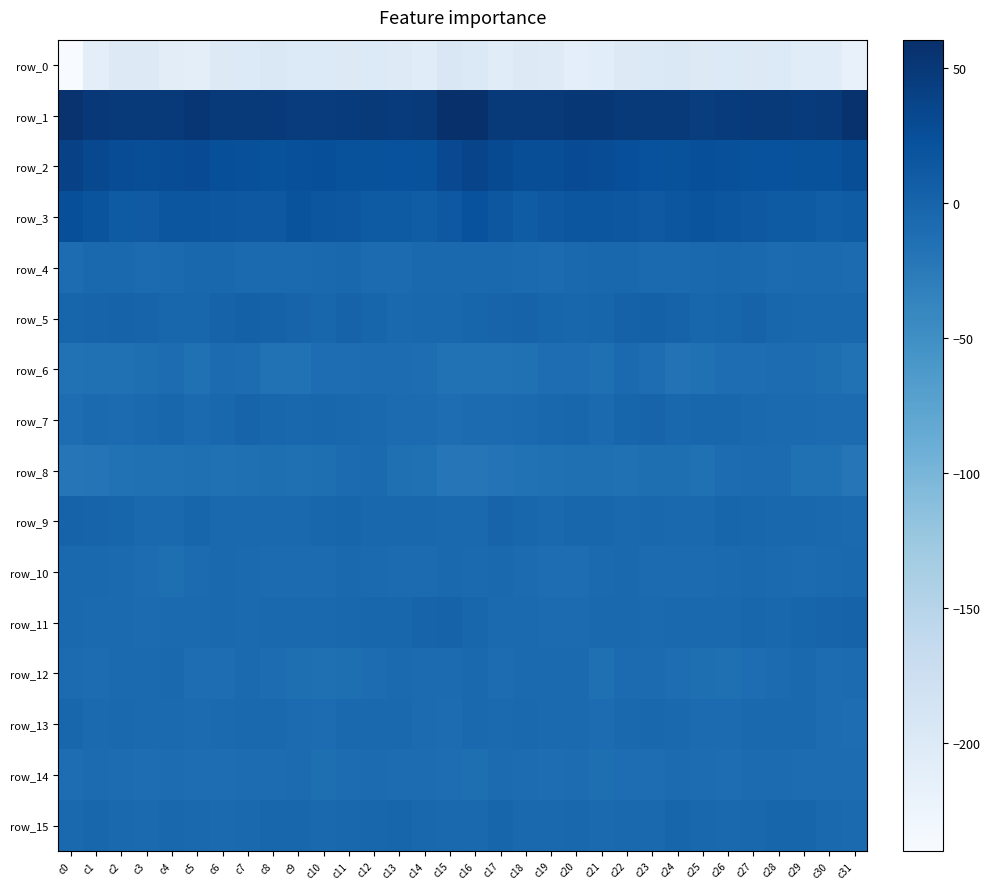

How many values in the row_7 series are below -5?

17